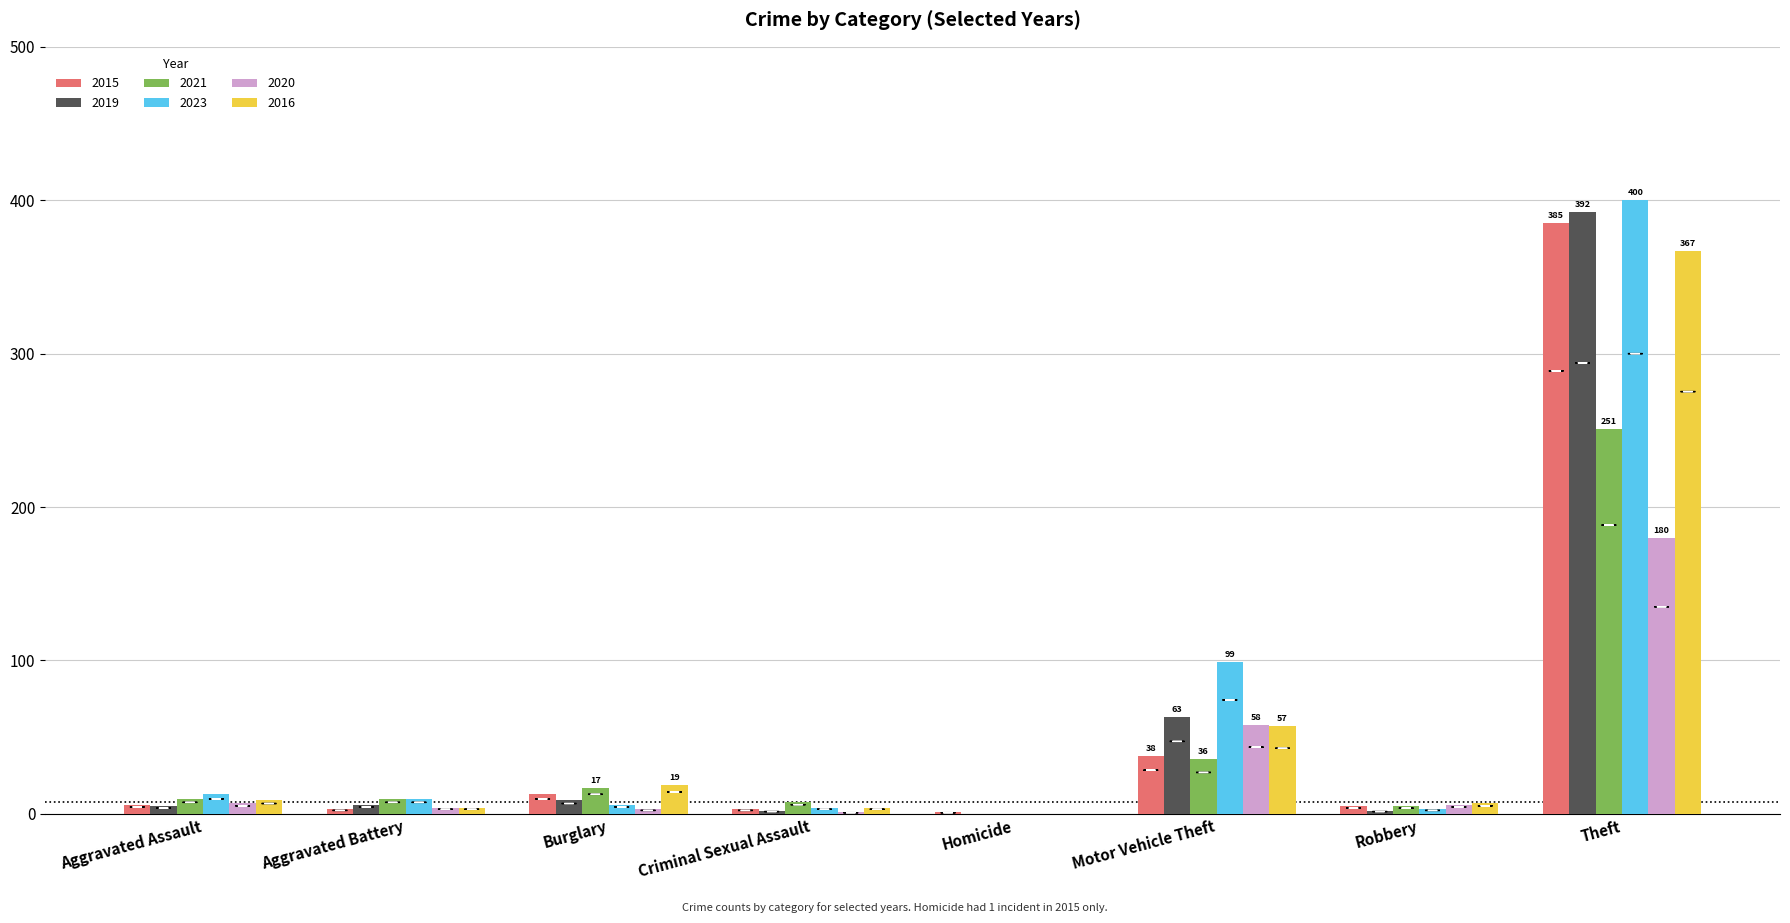

What is the maximum value shown in the chart?

400